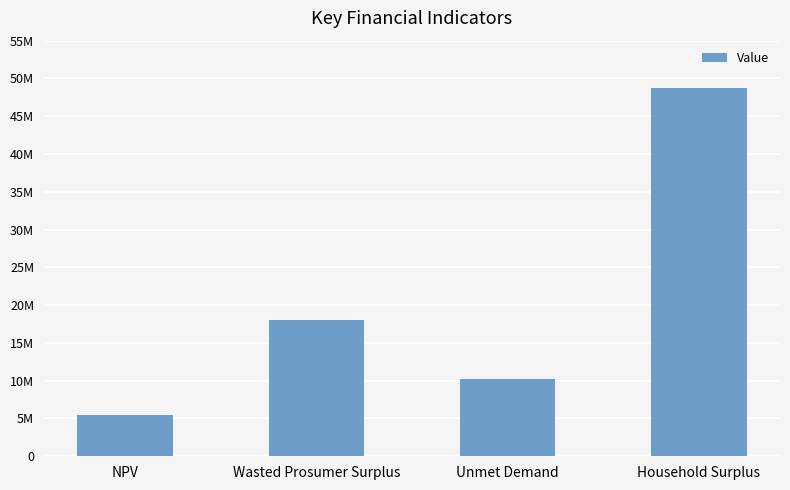

What is the change in value from NPV to Wasted Prosumer Surplus?

+12673622.7